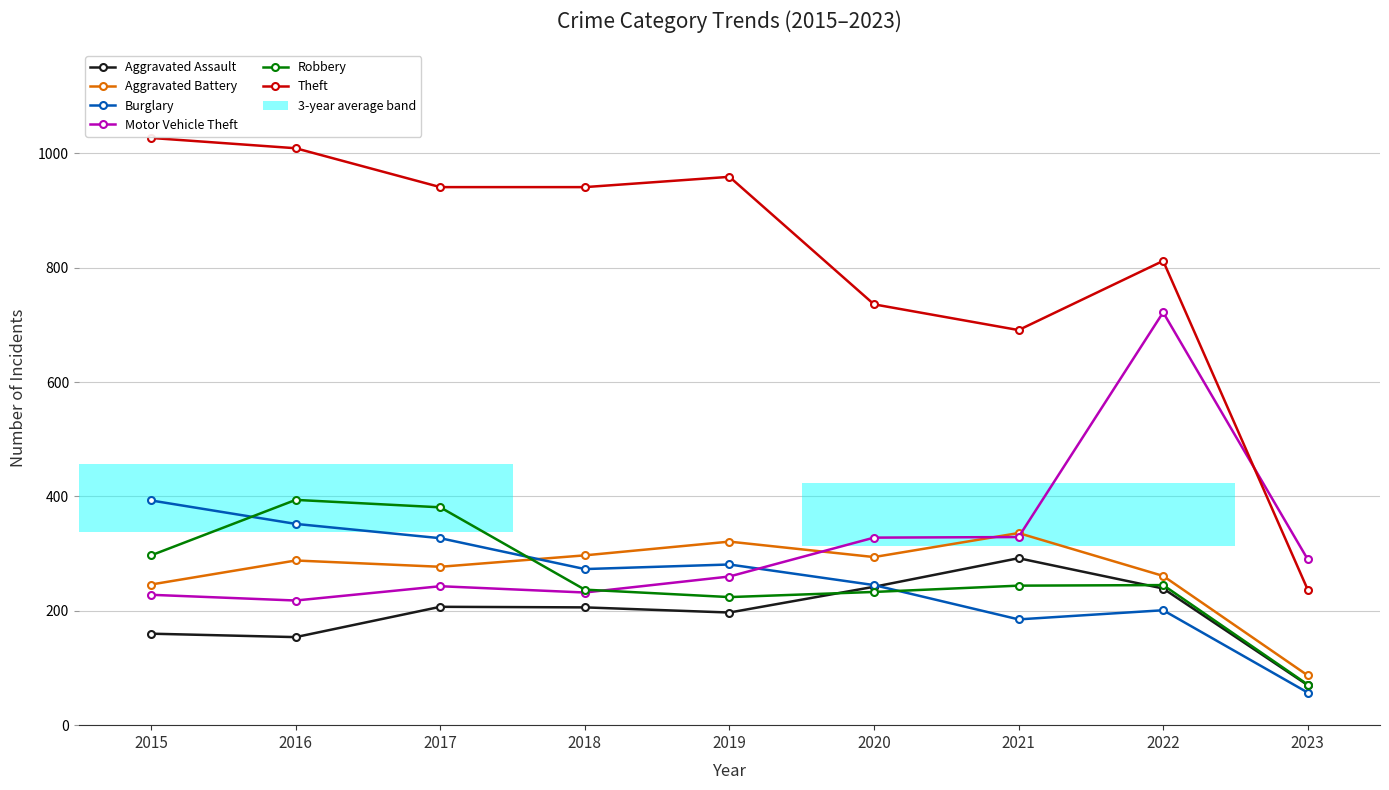

What is the difference between the maximum and minimum values in the Burglary series?

336